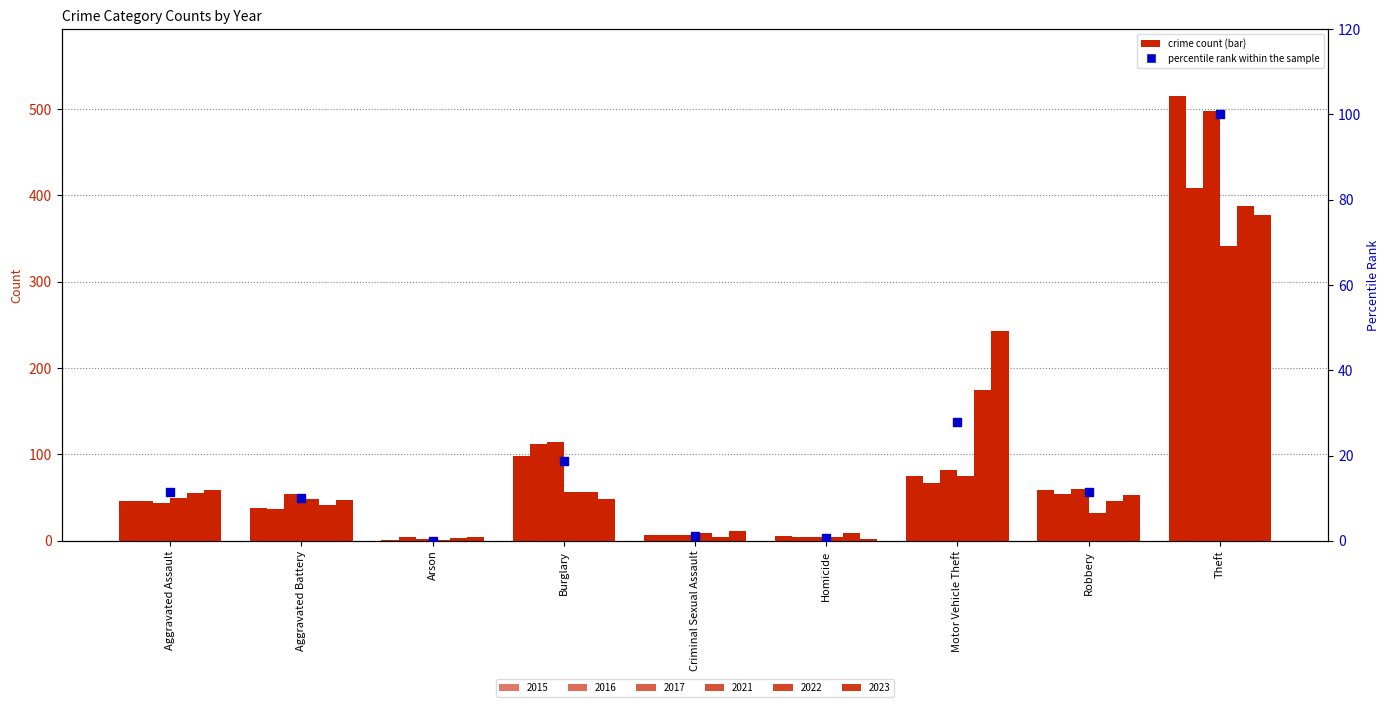

Which has a higher value, Burglary or Motor Vehicle Theft?

Motor Vehicle Theft